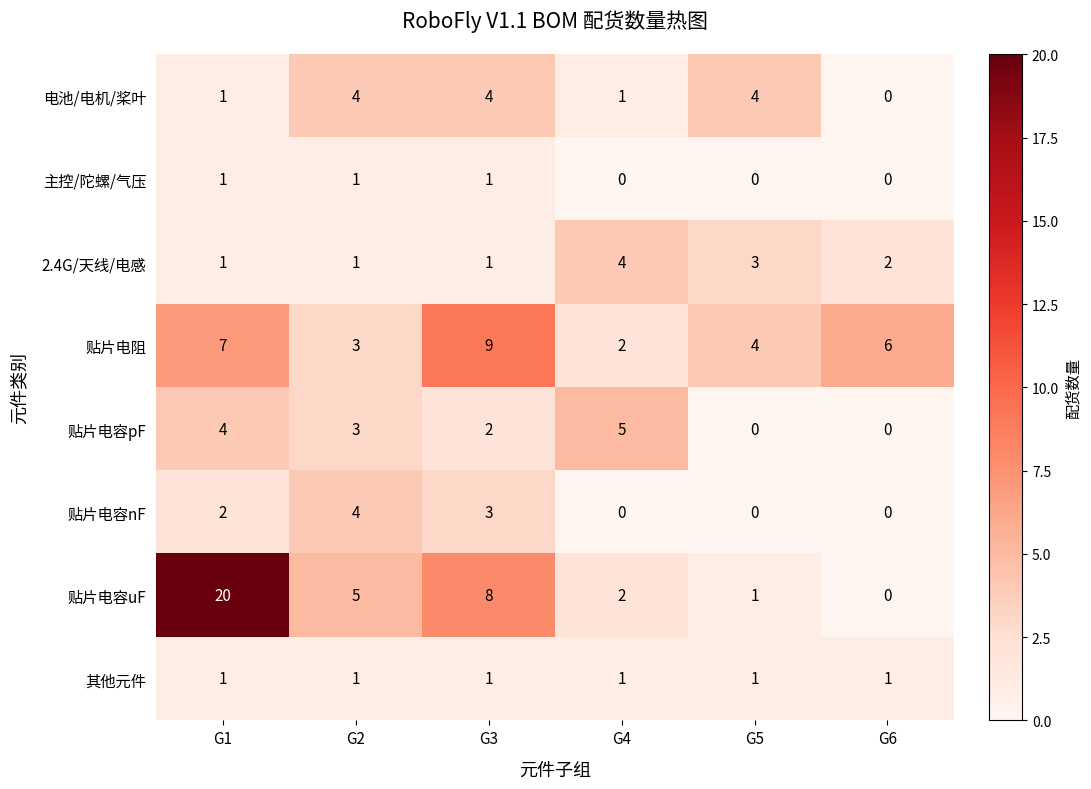

The value of 其他元件 at G4 is 0. True or false?

False